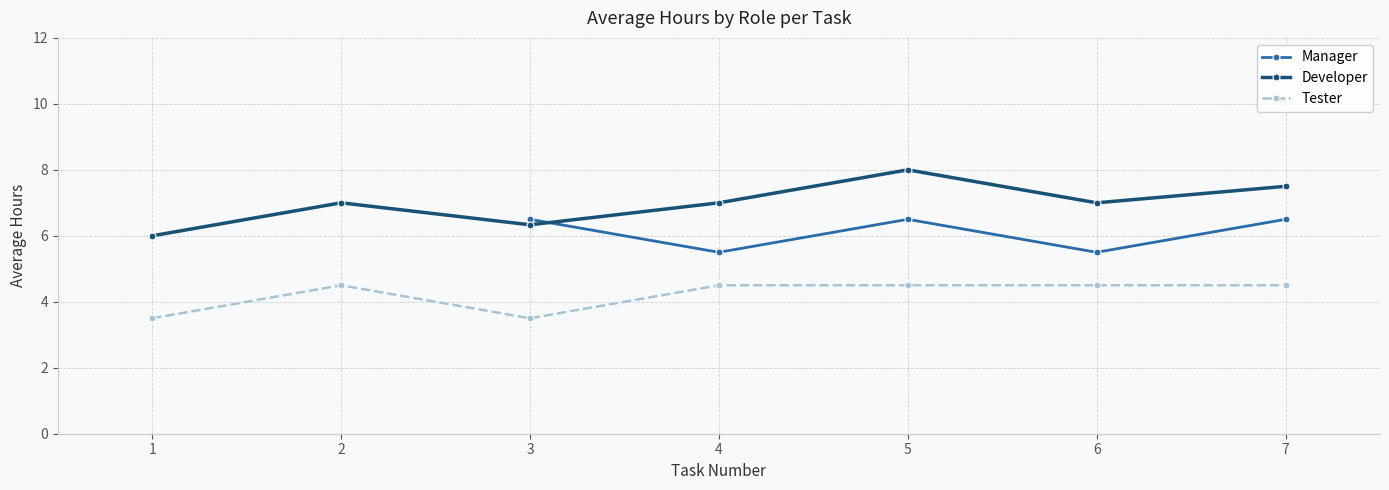

In Tester, how many points are higher than both neighbors (excluding endpoints)?

1